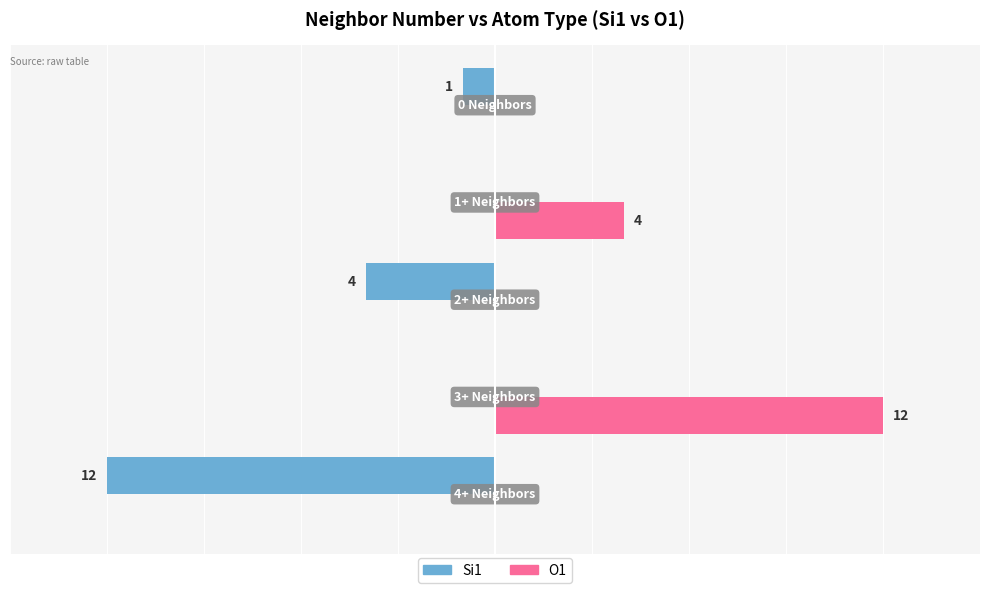

What are all the series names shown in the legend?

Si1, O1